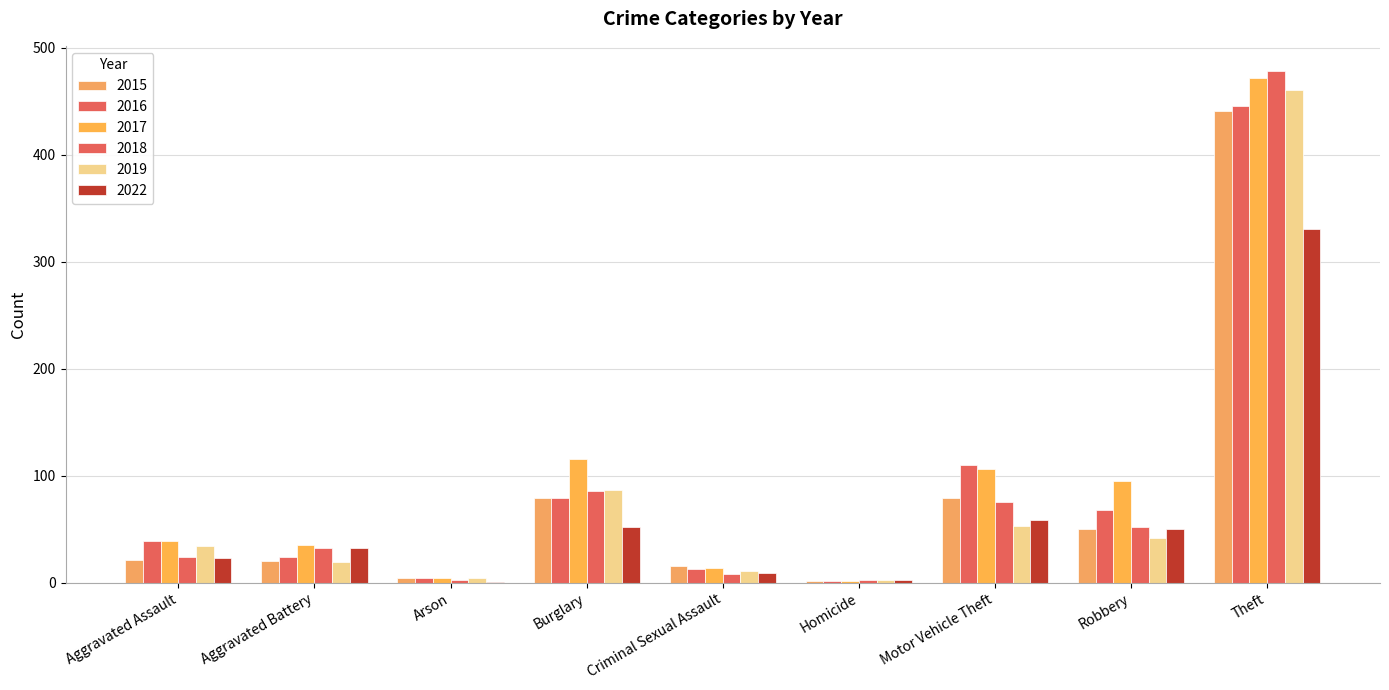

What is the sum of the 2015 values at Robbery and Motor Vehicle Theft?

129